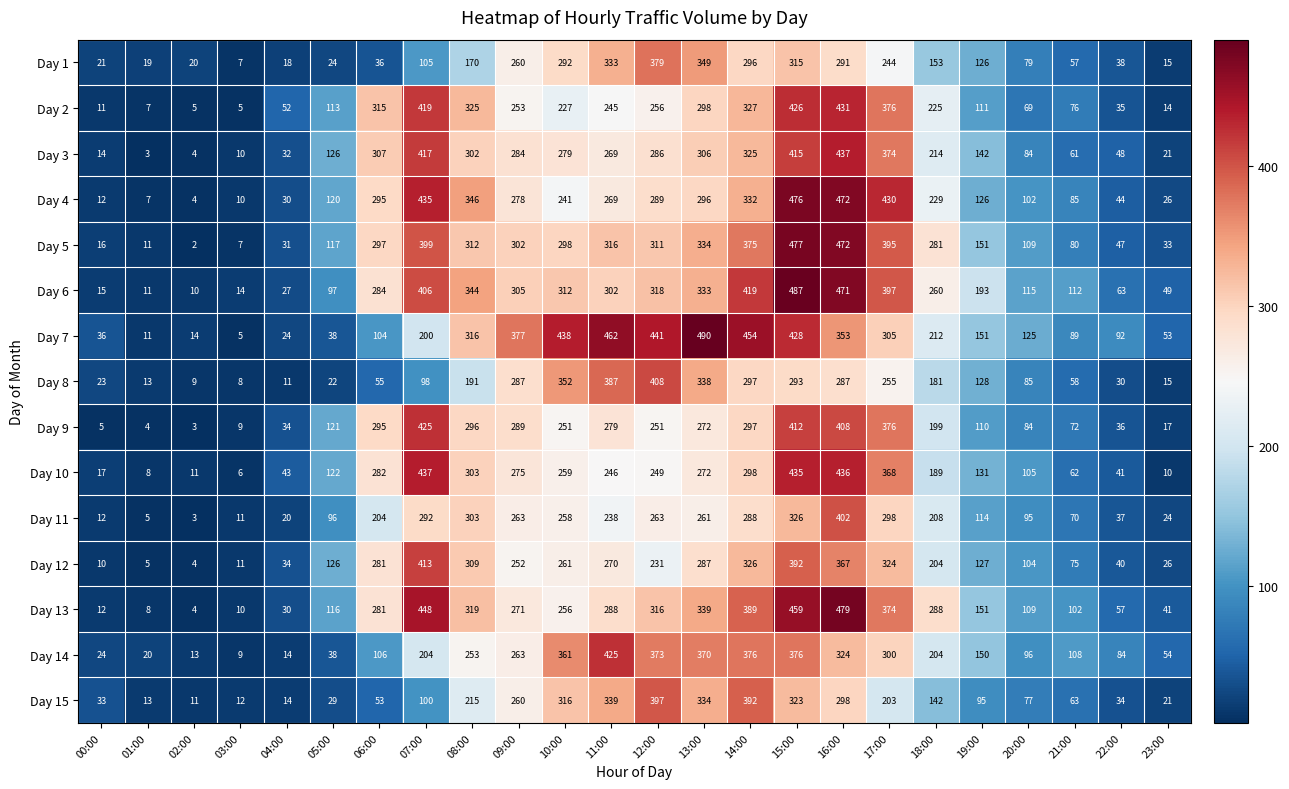

Which series has the widest spread of values?

Day 7